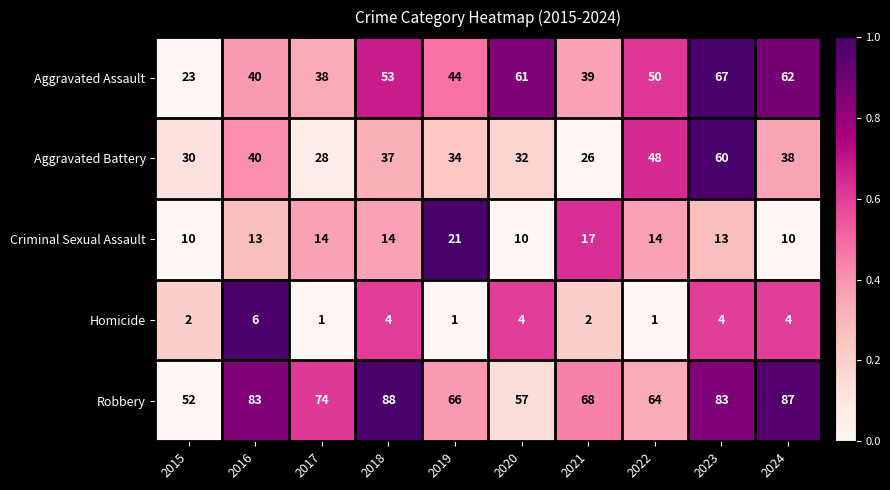

Which series has the largest range (max minus min)?

Aggravated Assault